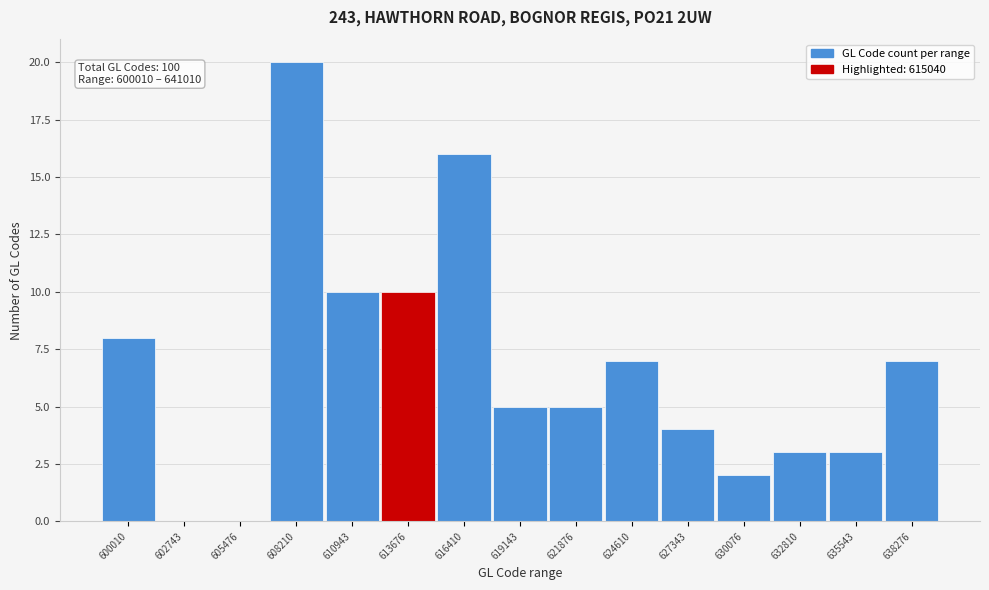

Reading right to left, extract all data points from this chart.

638276=7	635543=3	632810=3	630076=2	627343=4	624610=7	621876=5	619143=5	616410=16	613676=10	610943=10	608210=20	605476=0	602743=0	600010=8